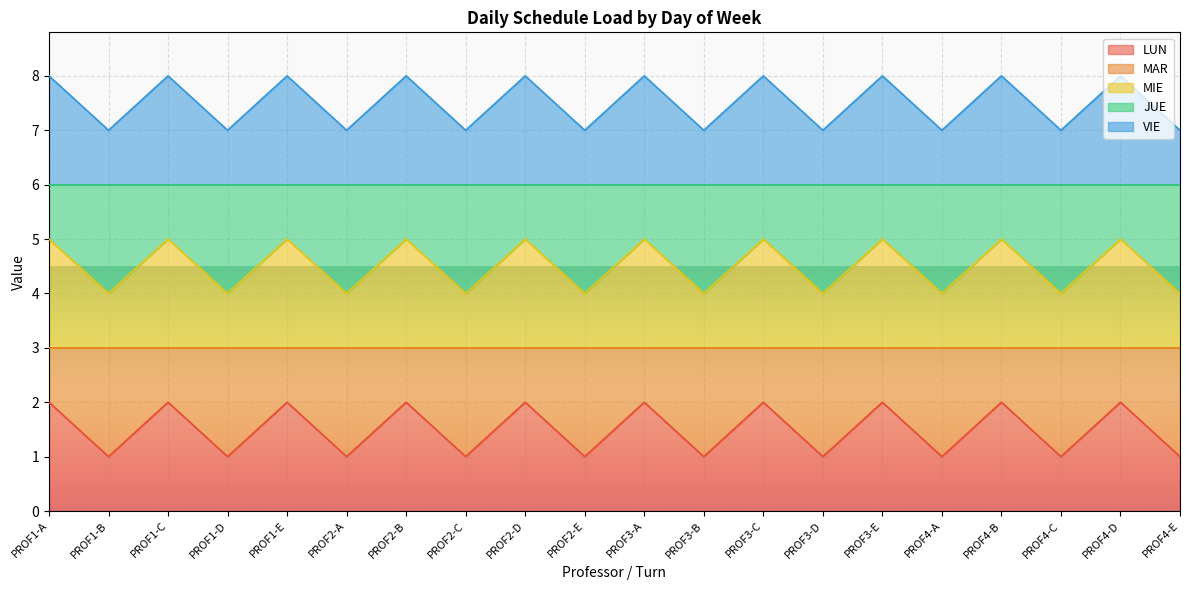

What is the lowest value of the LUN series?

1